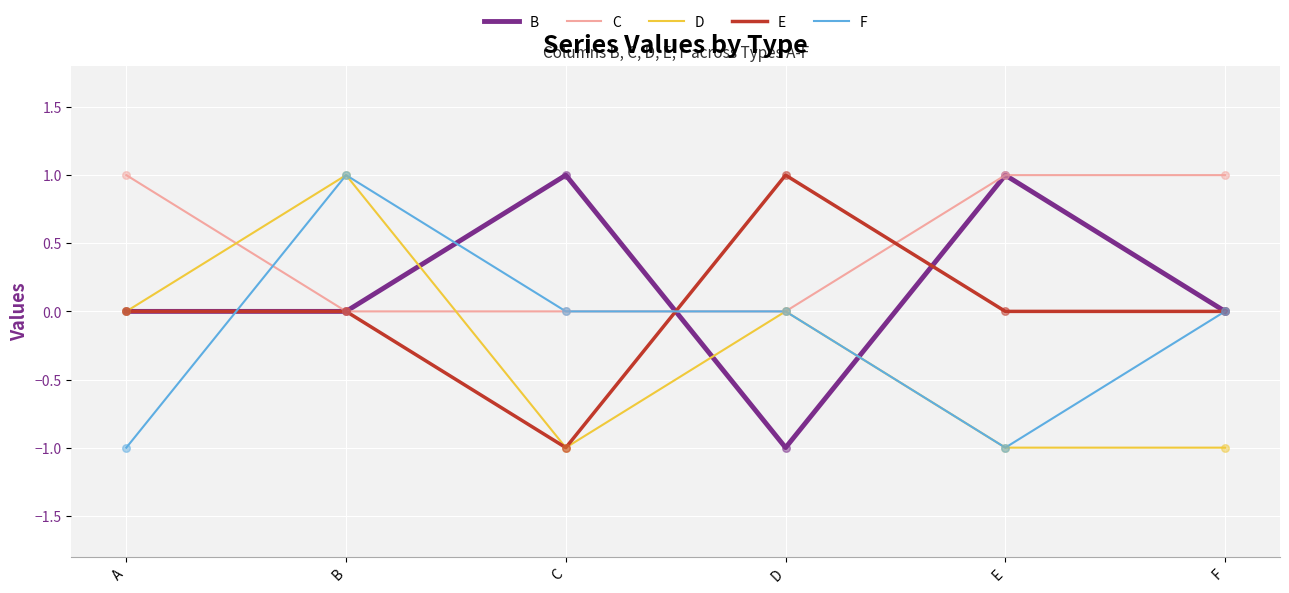

Is the value of E at A greater than the value of D at E?

Yes